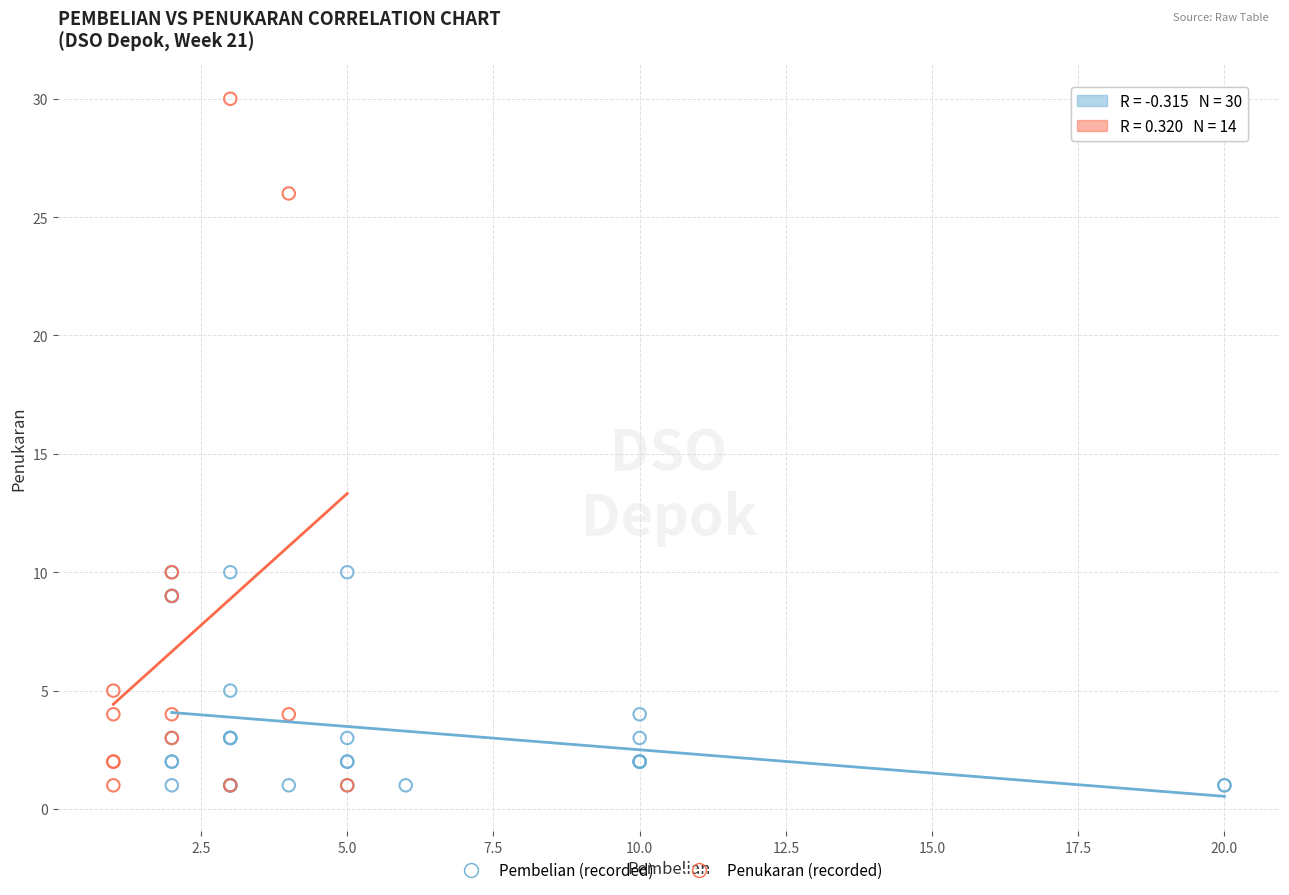

Which series has the widest spread of Y values?

Penukaran (recorded)